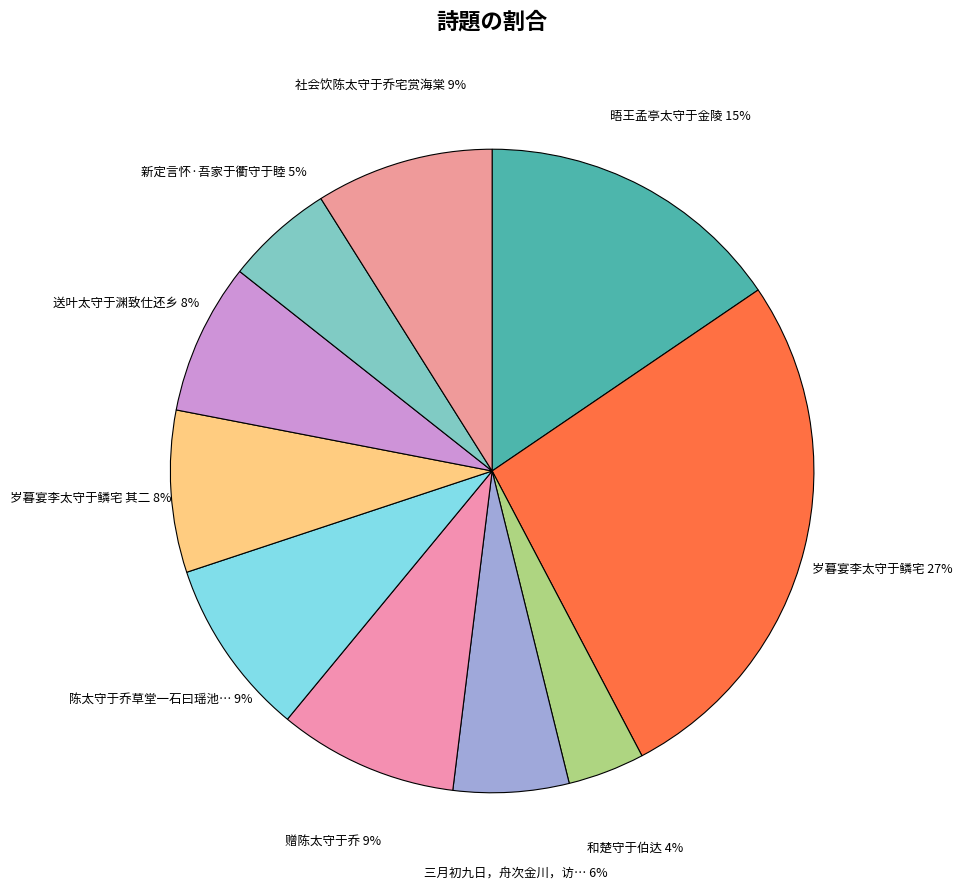

What is the largest slice in the pie chart?

岁暮宴李太守于鳞宅